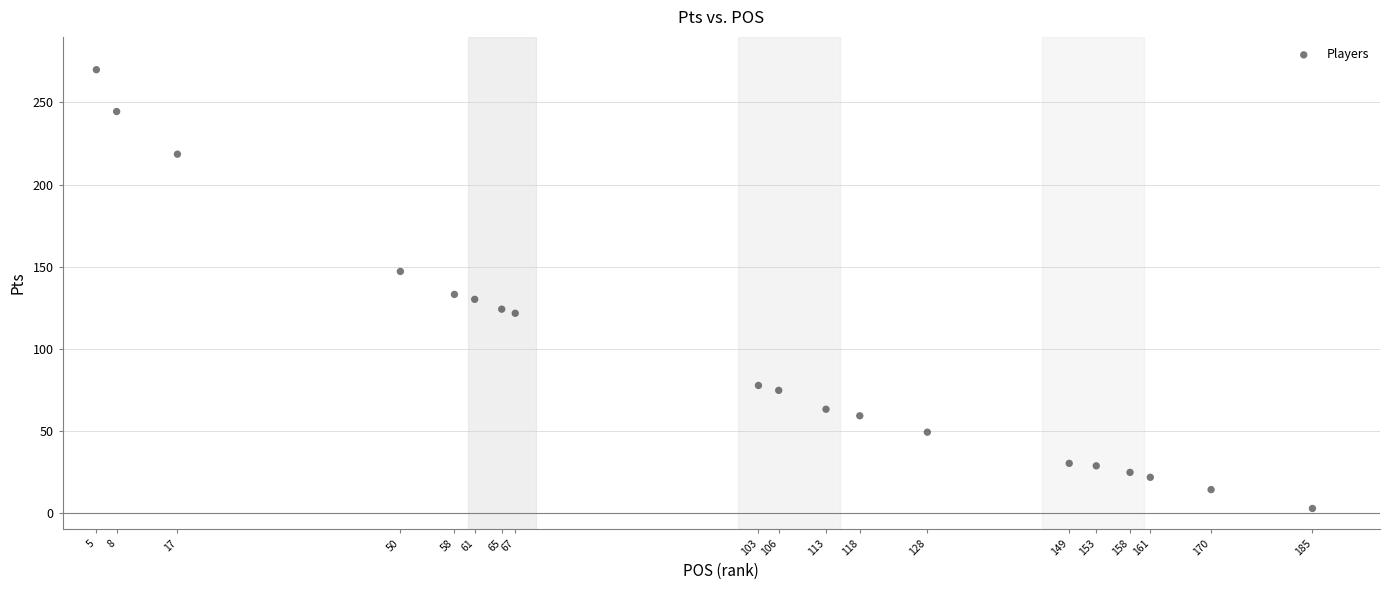

What Y value in the scatter plot is closest to 136?

133.0